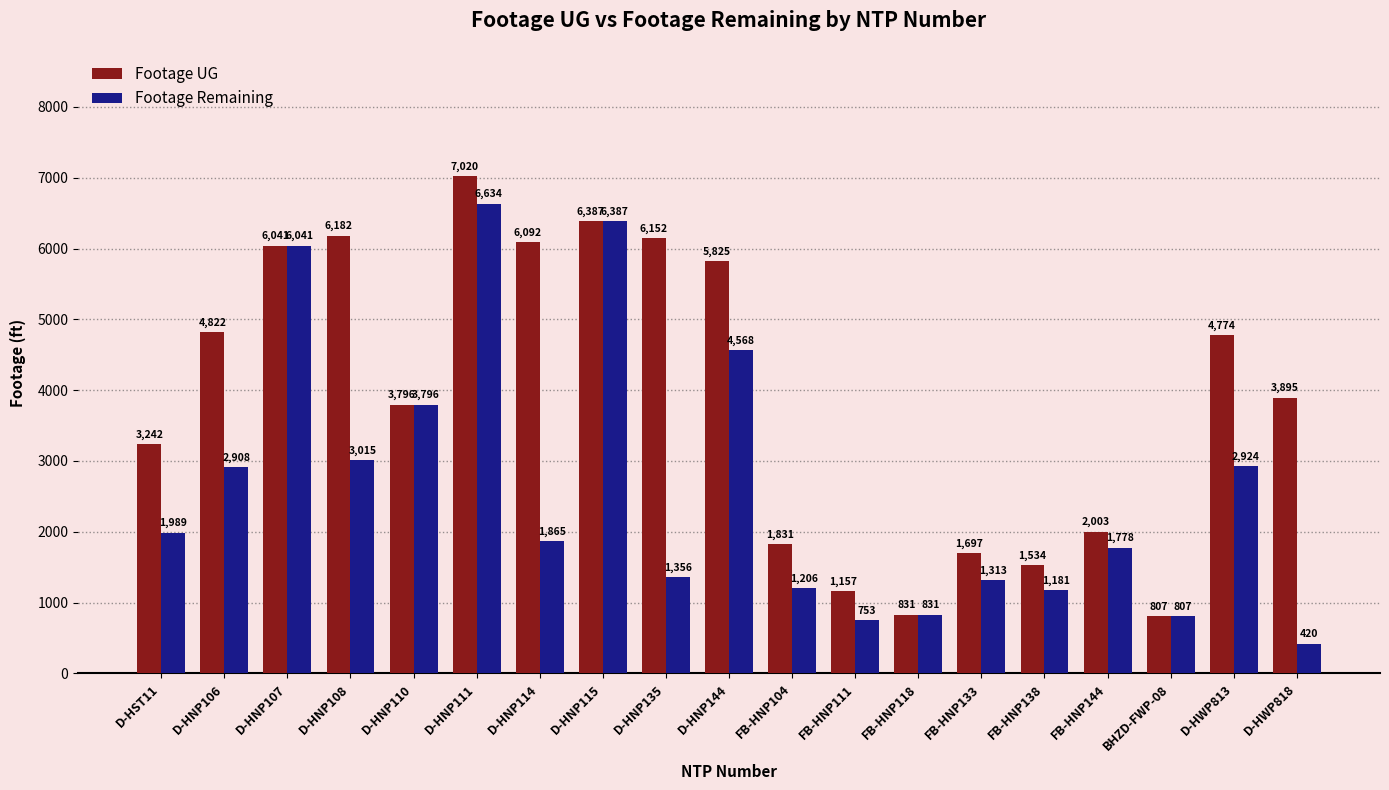

What is the highest value of the Footage Remaining series?

6634